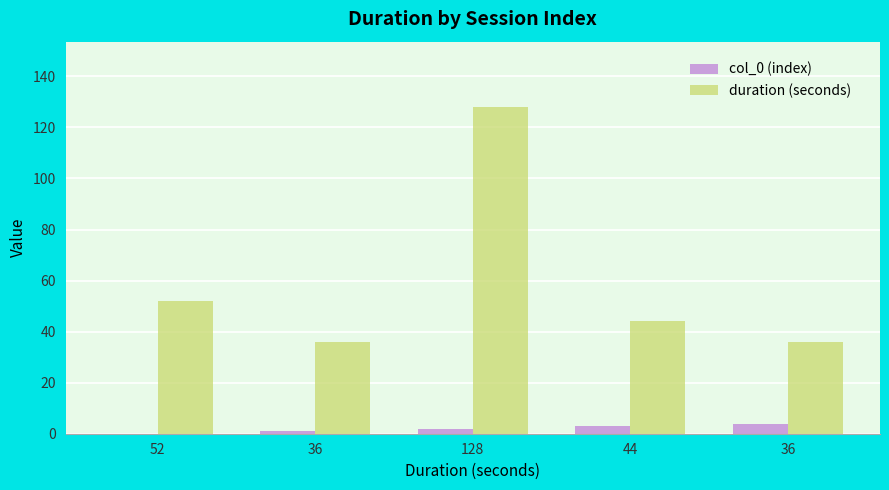

The value of col_0 (index) at 36 is 4. True or false?

True